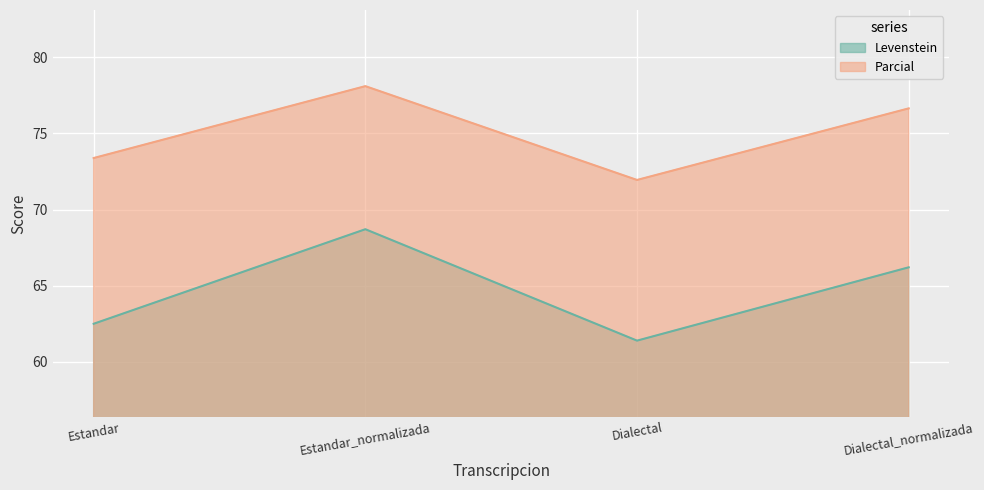

What is the maximum value for Levenstein?

68.7